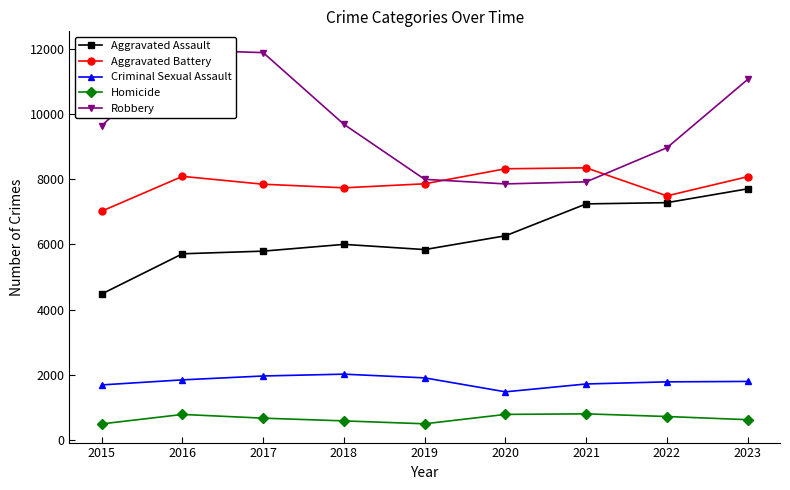

What is the lowest value of the Aggravated Assault series?

4480